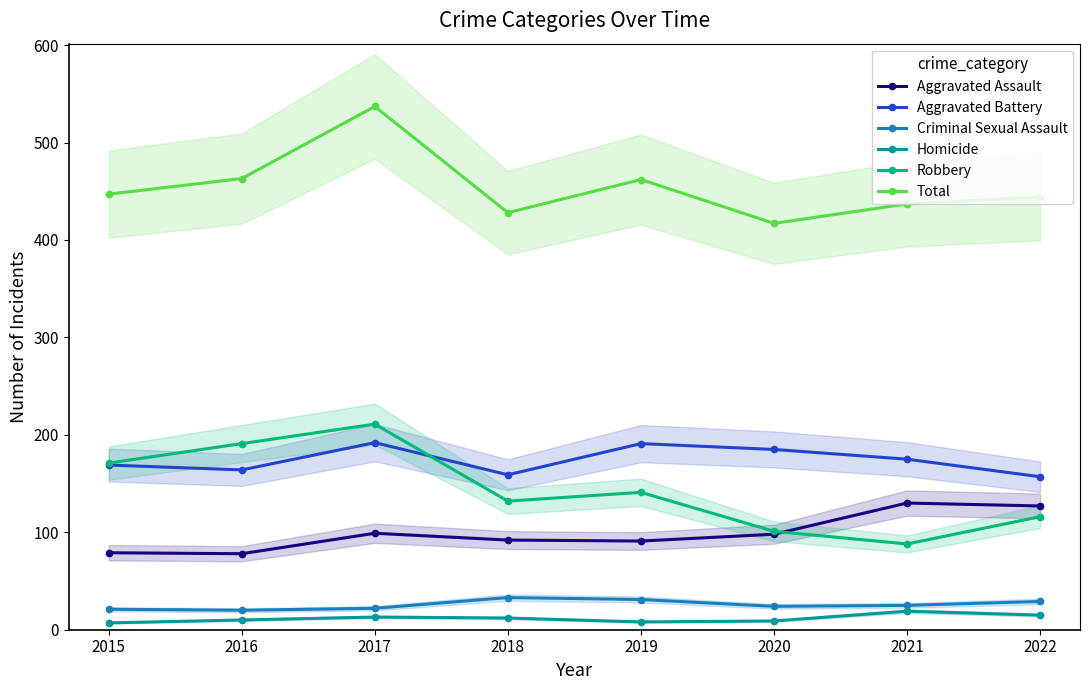

The value of Aggravated Assault at 2016 is 32. True or false?

False